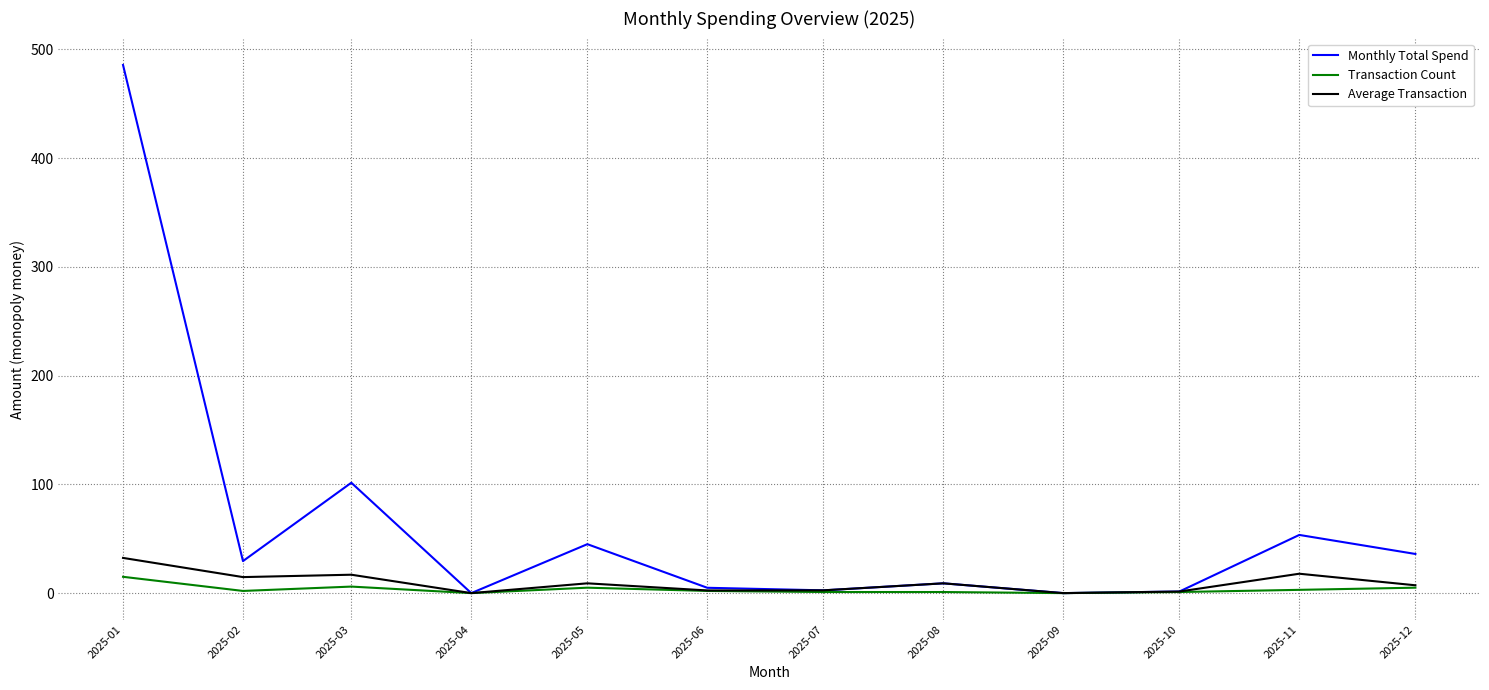

The value of Monthly Total Spend at 2025-01 is 640.5. True or false?

False